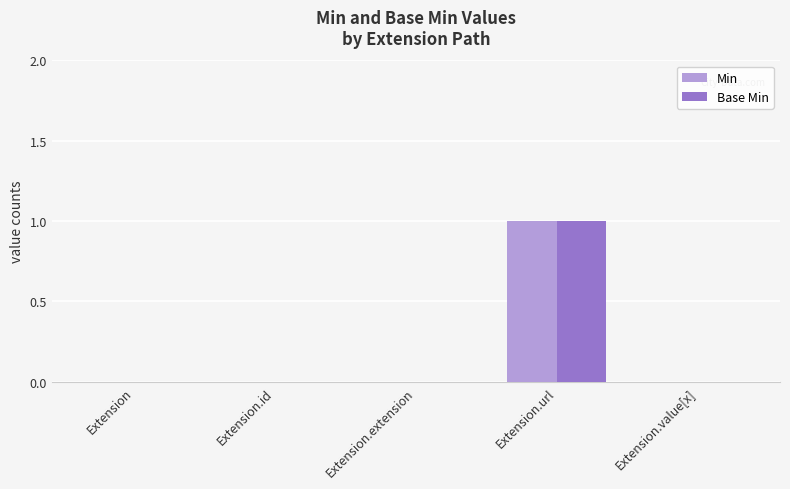

Count the Min values in the range 0 to 1.

5